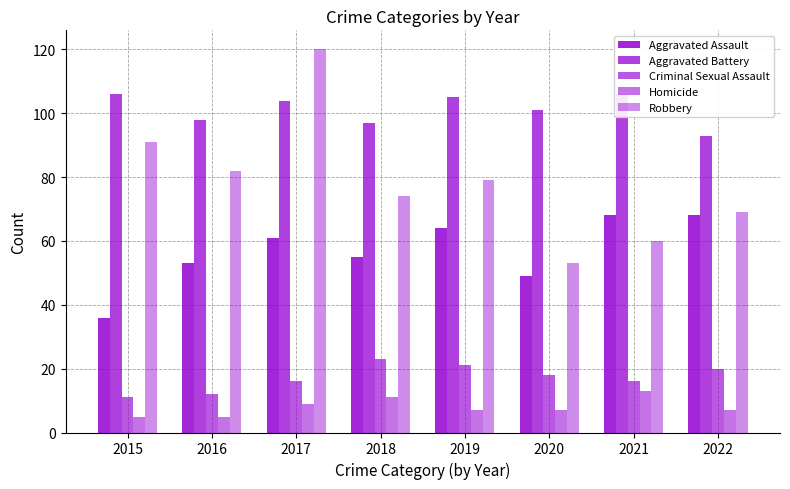

Is it true that Criminal Sexual Assault equals 29 at 2022?

False